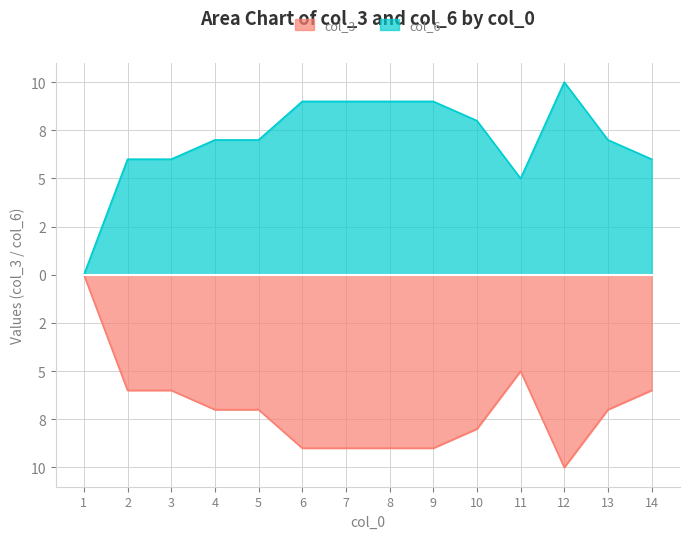

At how many categories does at least one series exceed 9?

1